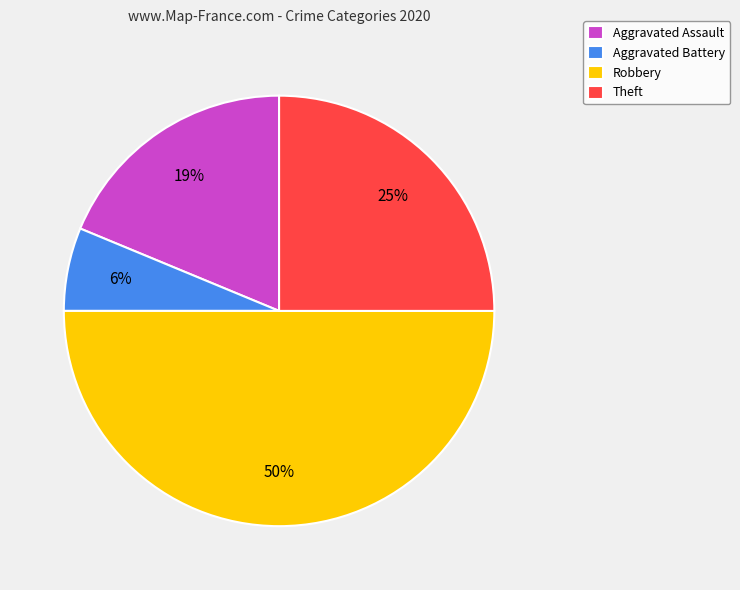

Is it true that Theft is 25% of the pie?

True